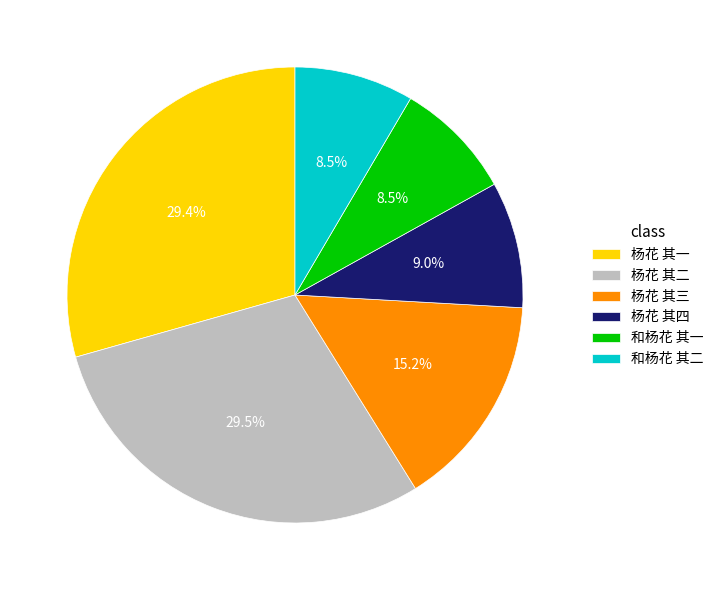

How many segments does this pie chart have?

6